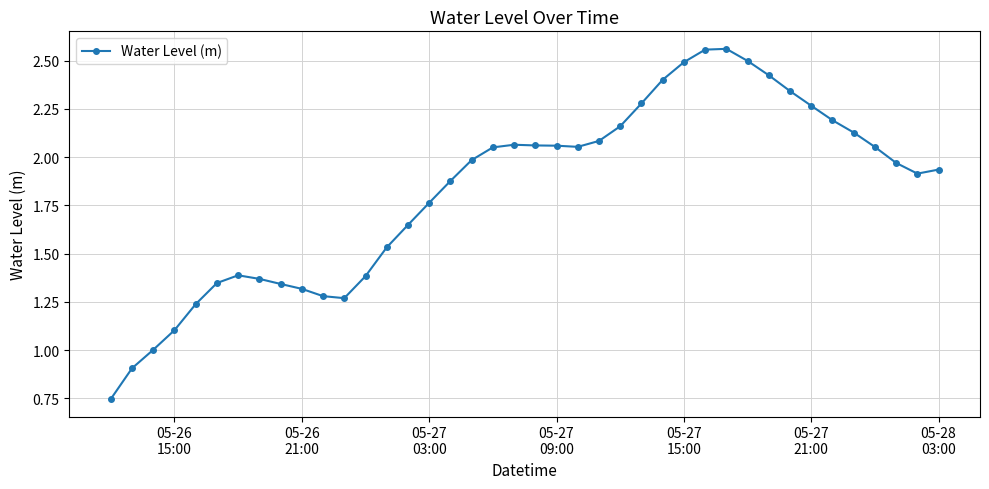

True or false: the data has more than 2 interior local peaks.

True